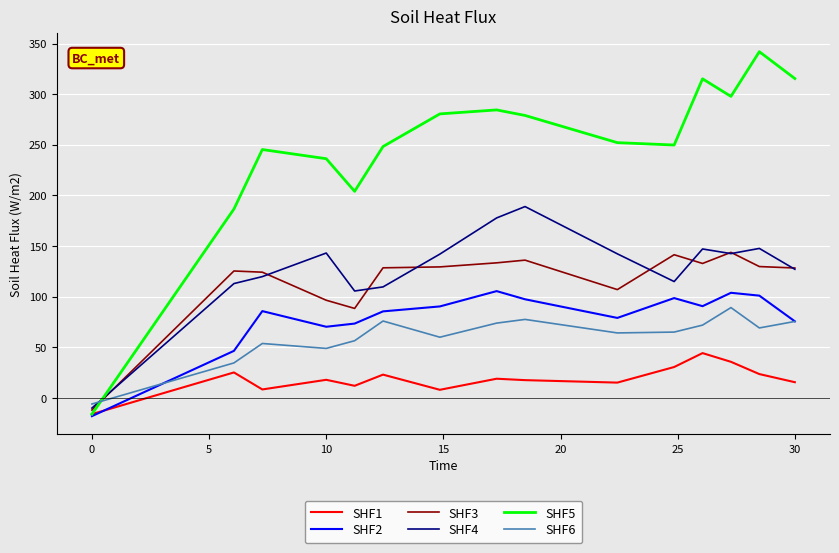

Which series has the largest range (max minus min)?

SHF5